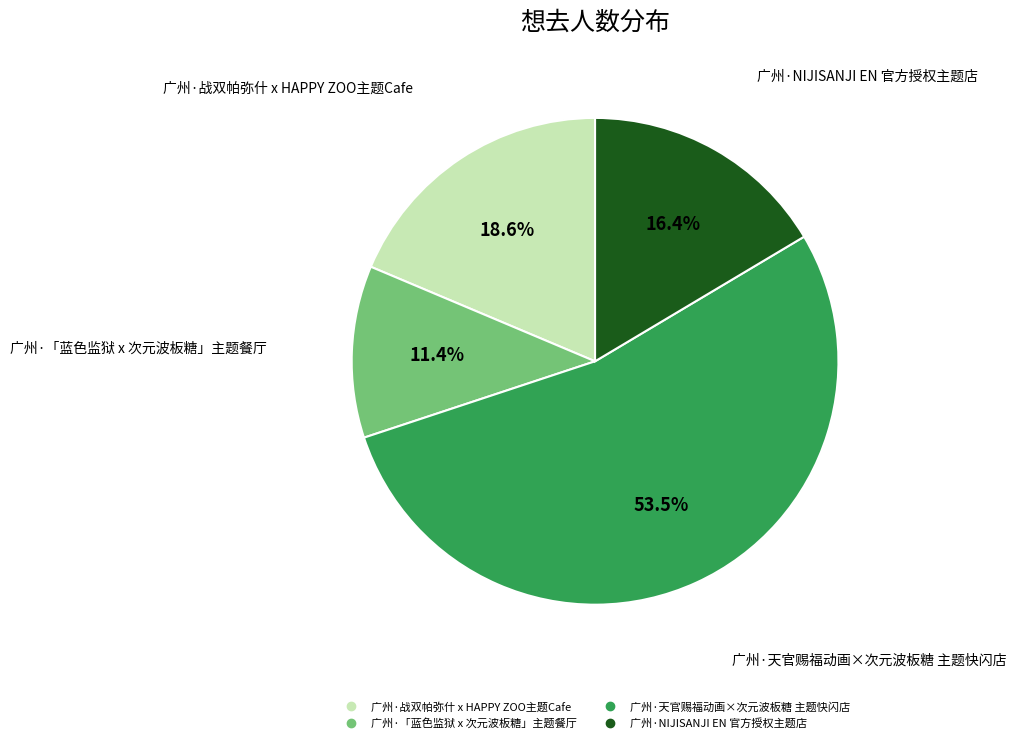

Approximately how many times larger is the value at 广州·「蓝色监狱 x 次元波板糖」主题餐厅 compared to 广州·NIJISANJI EN 官方授权主题店?

0.7